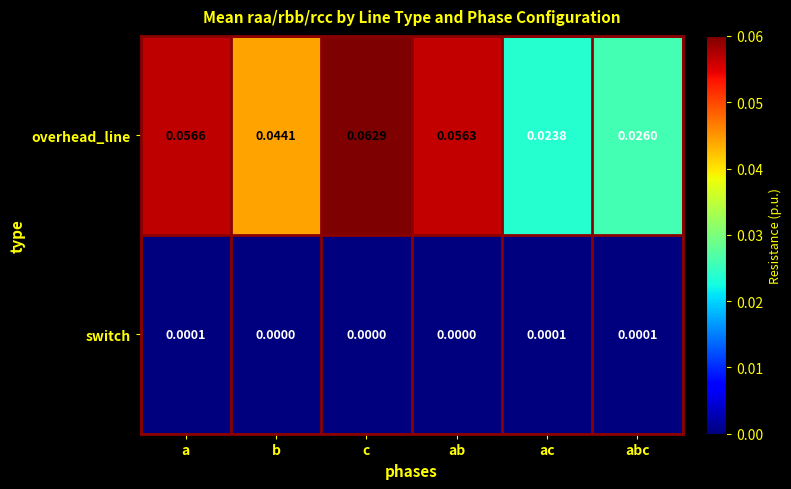

Which series has the largest total across all categories?

overhead_line